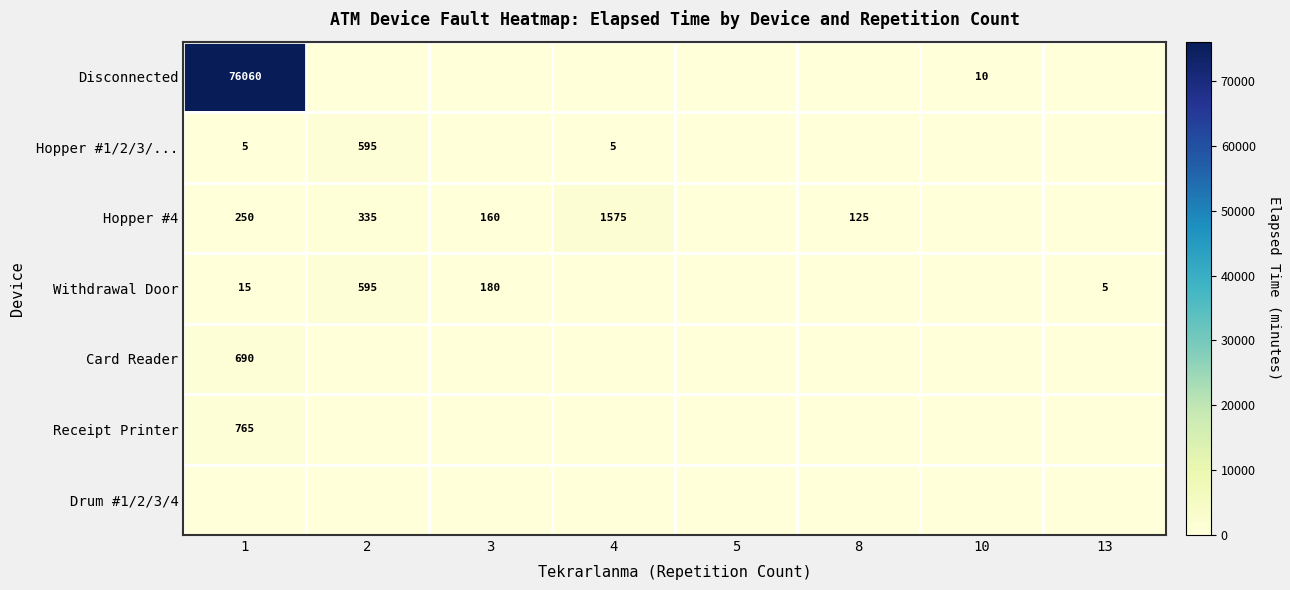

Rank the series at 3 from highest to lowest value.

Withdrawal Door, Hopper #4, Disconnected, Hopper #1/2/3/..., Card Reader, Receipt Printer, Drum #1/2/3/4